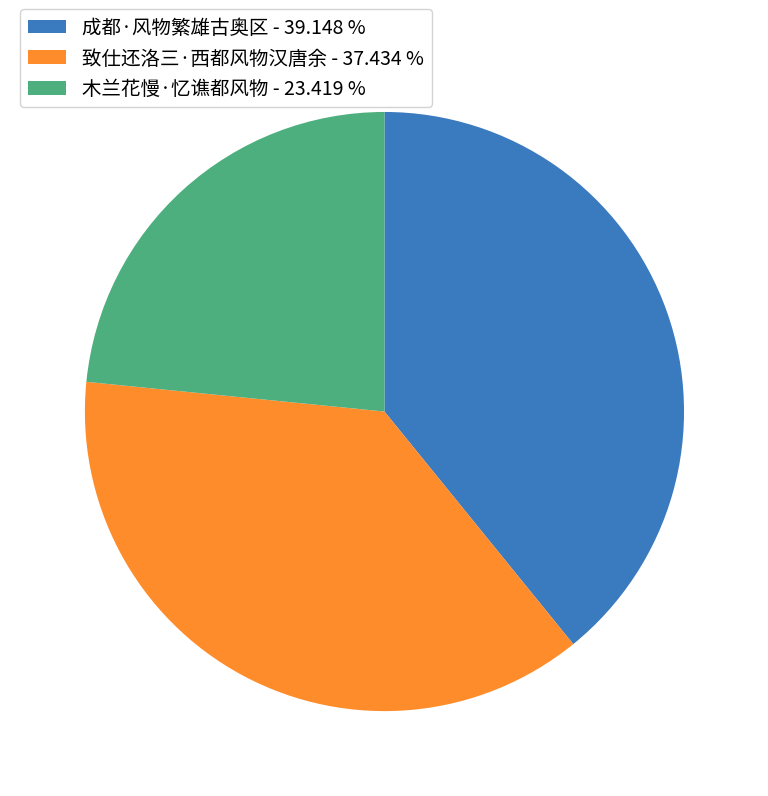

Count the number of slices in the pie.

3